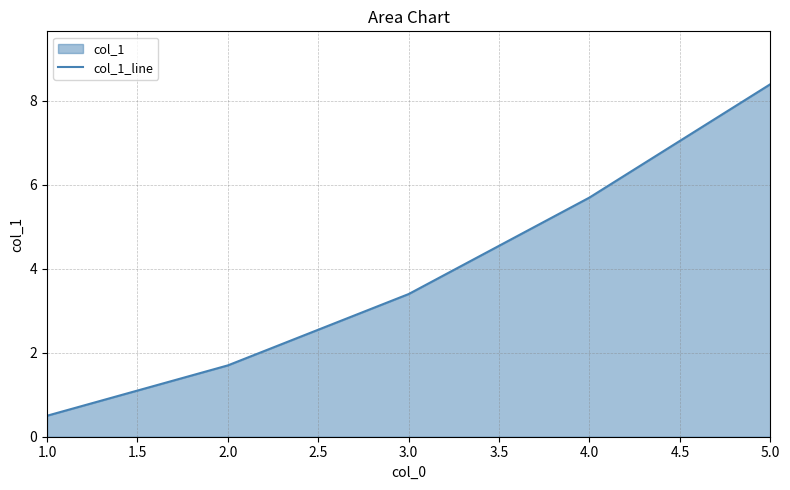

Between 5.0 and 4.0, which is larger?

5.0